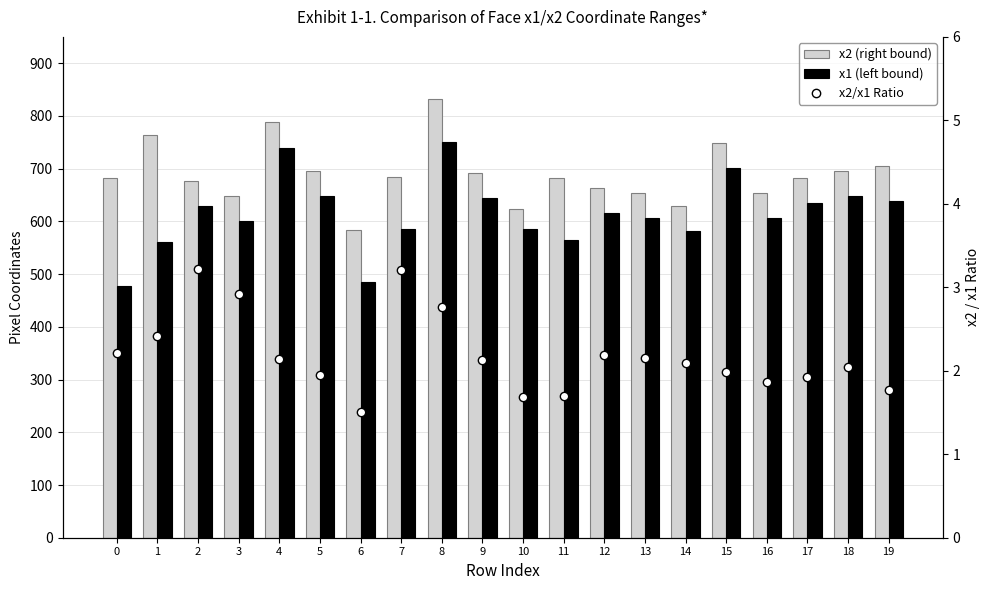

Are the bars grouped side by side (vs. stacked)?

Yes